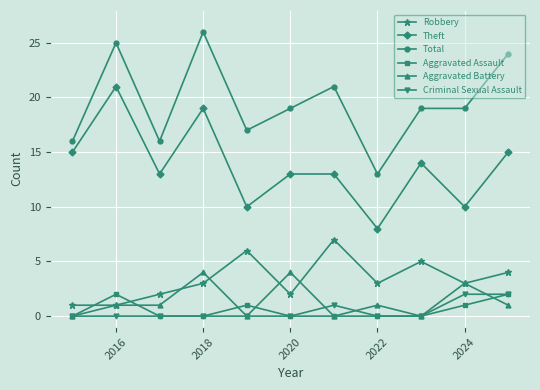

What is the value of the Theft point at the 3rd from the left?

13